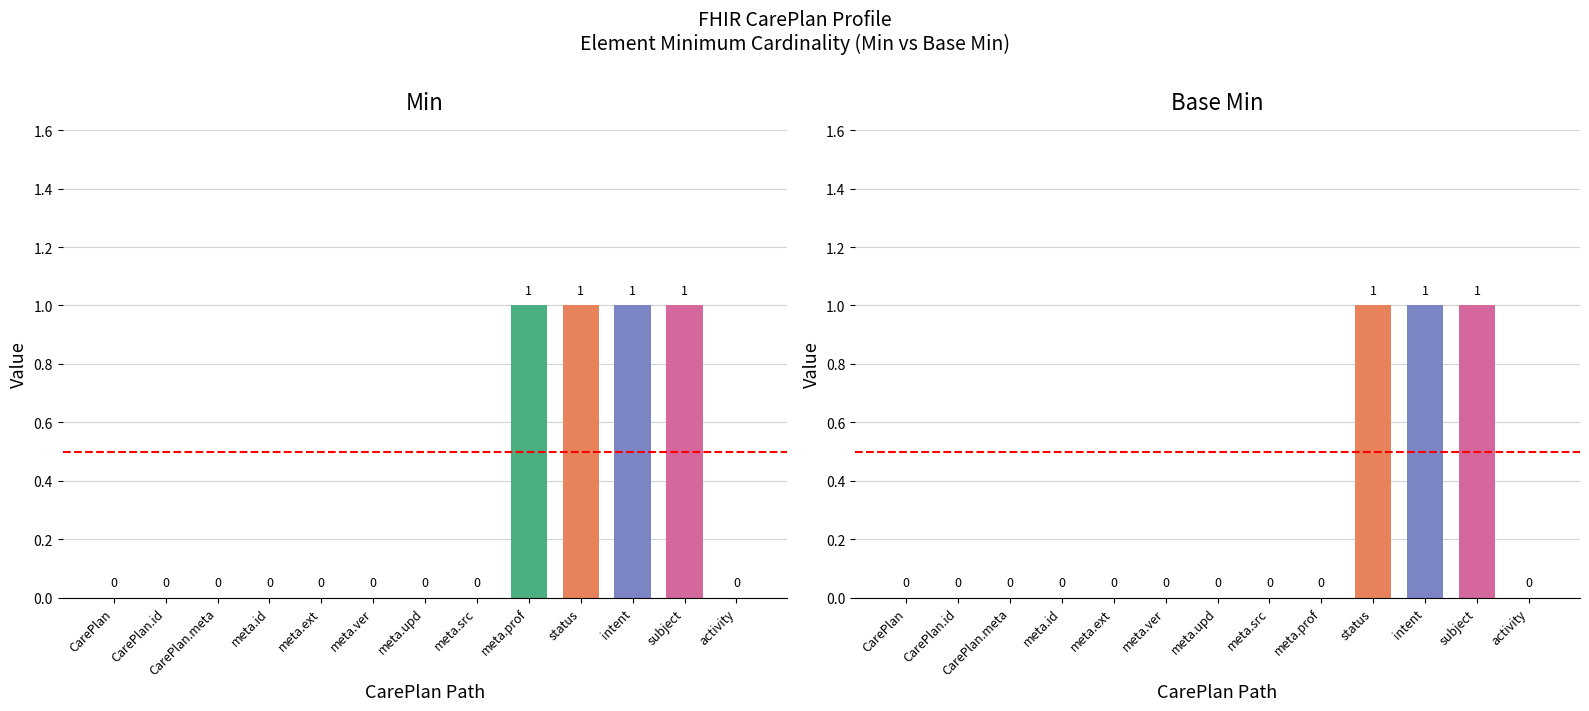

Reading right to left, what are all the values shown in this chart?

Min: 0	1	1	1	1	0	0	0	0	0	0	0	0
Base Min: 0	1	1	1	0	0	0	0	0	0	0	0	0